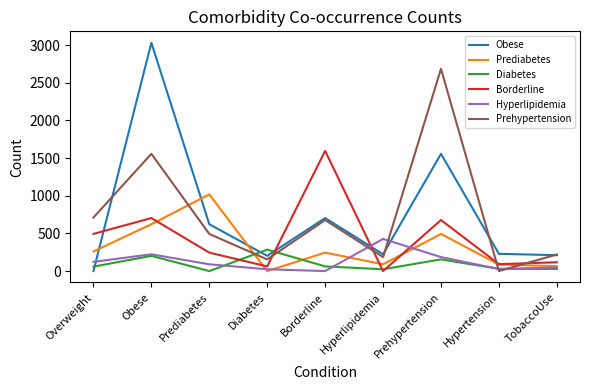

Which series has the largest range (max minus min)?

Obese